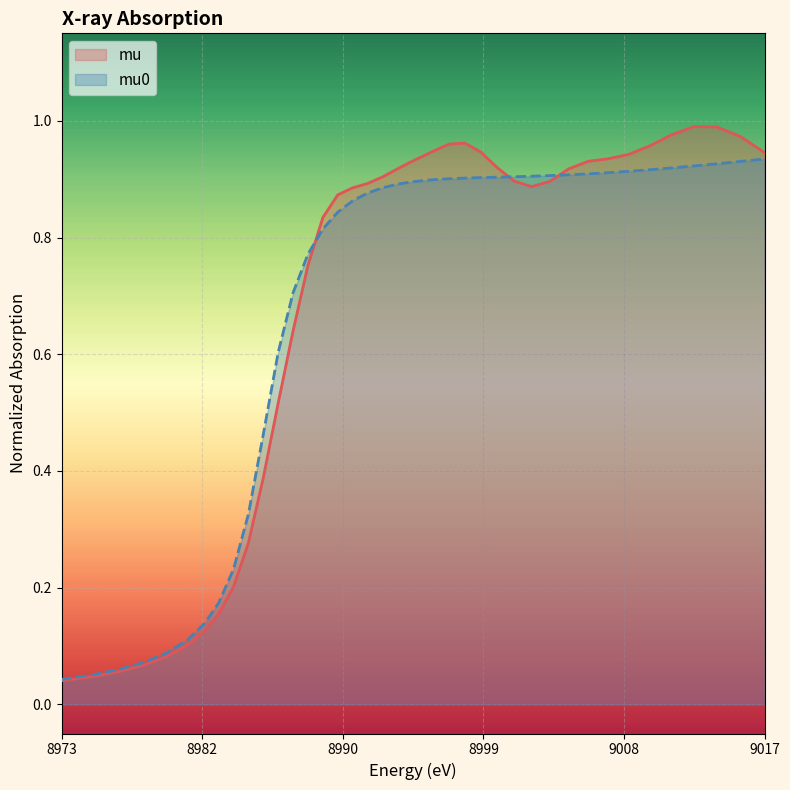

At which category does mu reach its first local peak?

8998.441